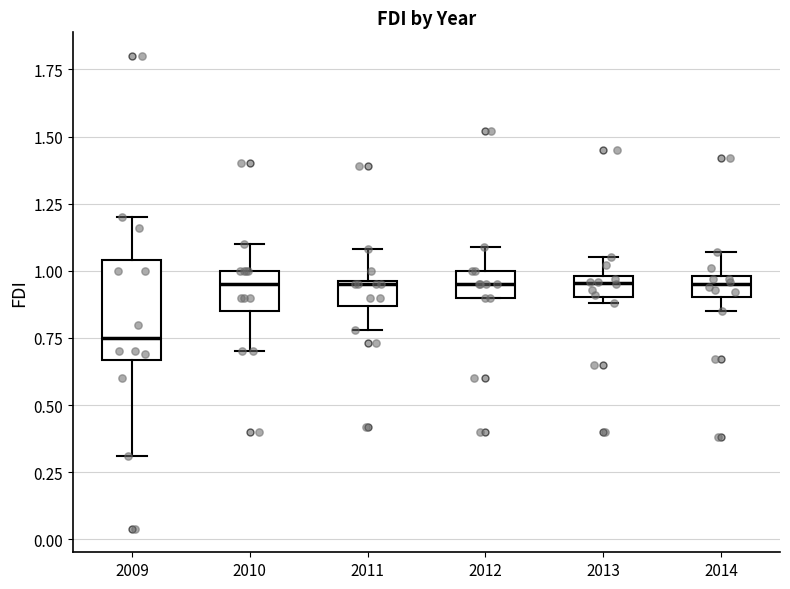

Reading left to right, read every box against the y-axis: the position of its median line, the range the box covers, and the ends of its whiskers. The values are not printed on the chart, so give them approximately, as read against the axis.

2009: median 0.75, box 0.65 to 1.05, whiskers 0.30 to 1.20
2010: median 0.95, box 0.85 to 1.00, whiskers 0.70 to 1.10
2011: median 0.95, box 0.85 to 0.95, whiskers 0.80 to 1.10
2012: median 0.95, box 0.90 to 1.00, whiskers 0.90 to 1.10
2013: median 0.95, box 0.90 to 1.00, whiskers 0.90 (just below the box's lower edge) to 1.05
2014: median 0.95, box 0.90 to 1.00, whiskers 0.85 to 1.05